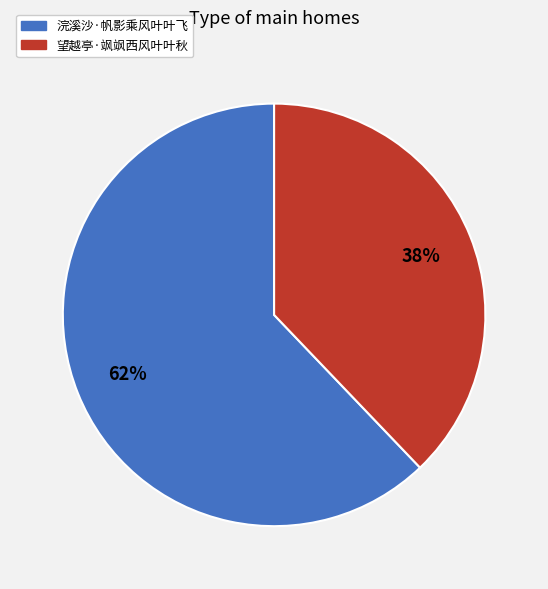

Which category has the biggest portion of the pie?

浣溪沙·帆影乘风叶叶飞